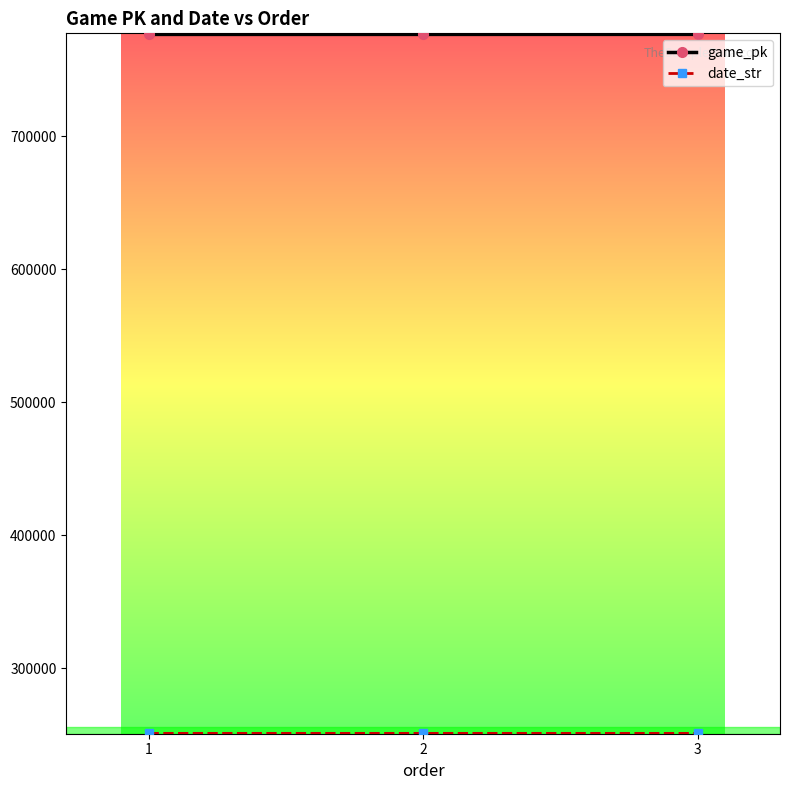

What is the value of the game_pk point at the 3rd from the left?

776475